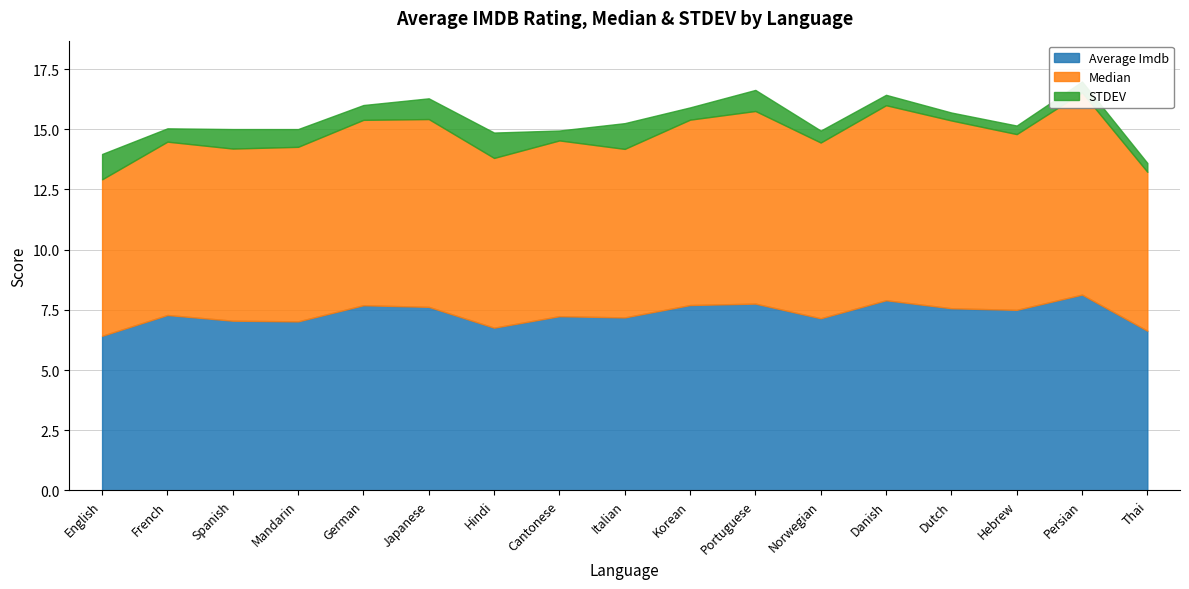

How many lines are shown in the chart?

3